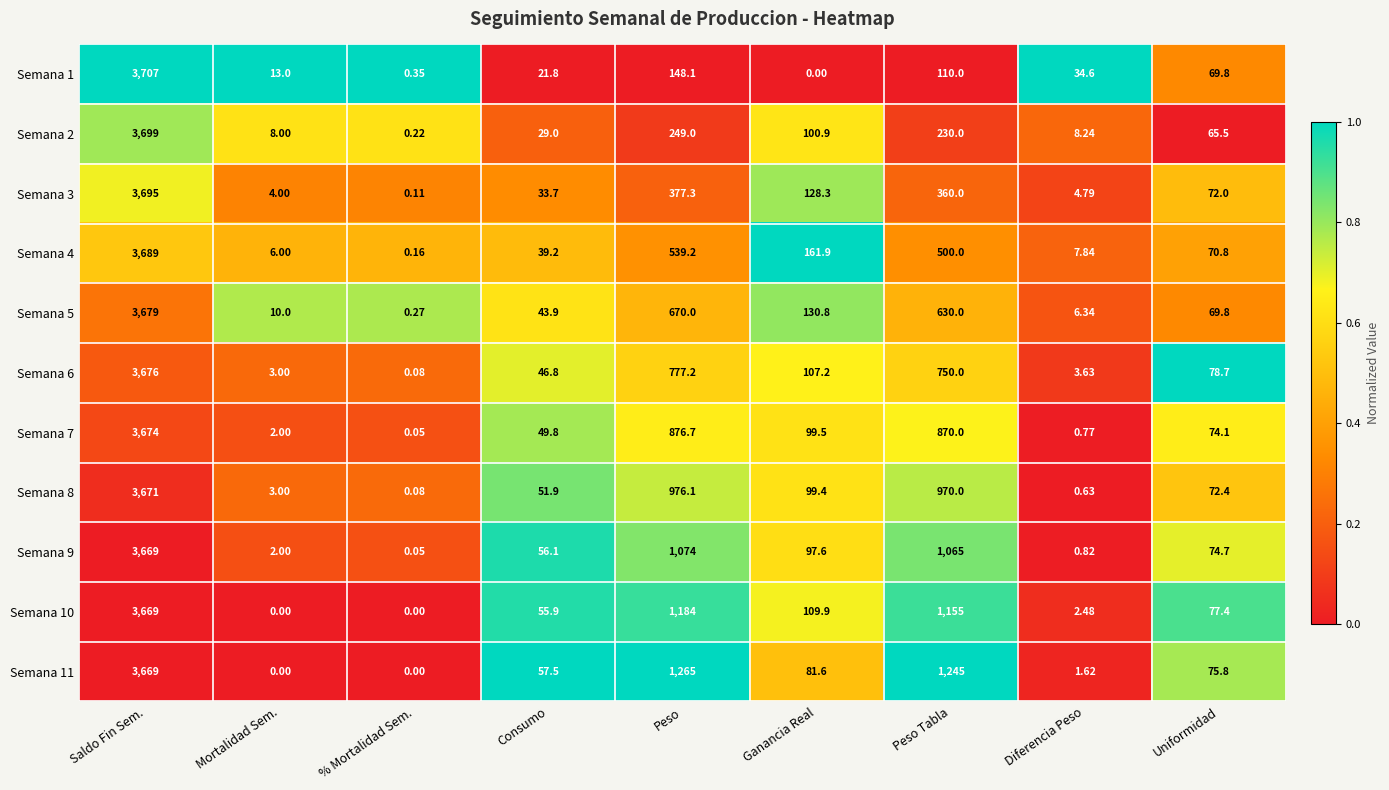

What is the total value across all series at Mortalidad Sem.?

51.0